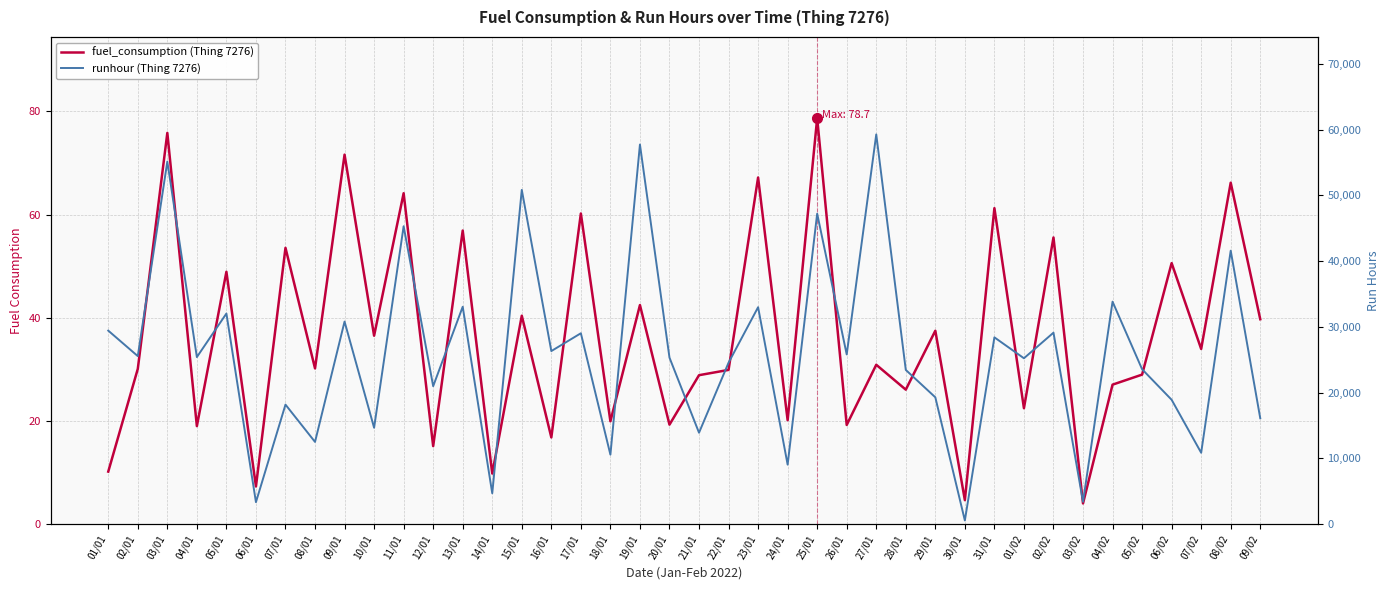

Which has a higher value, 24/01 or 09/02?

09/02